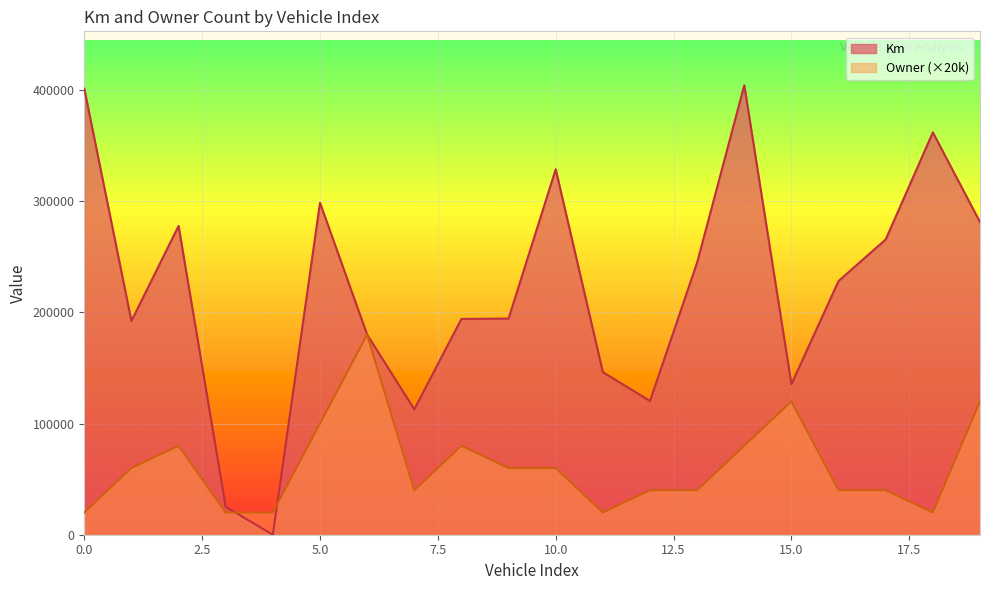

At 15, list the series in order from largest to smallest.

Km, Owner